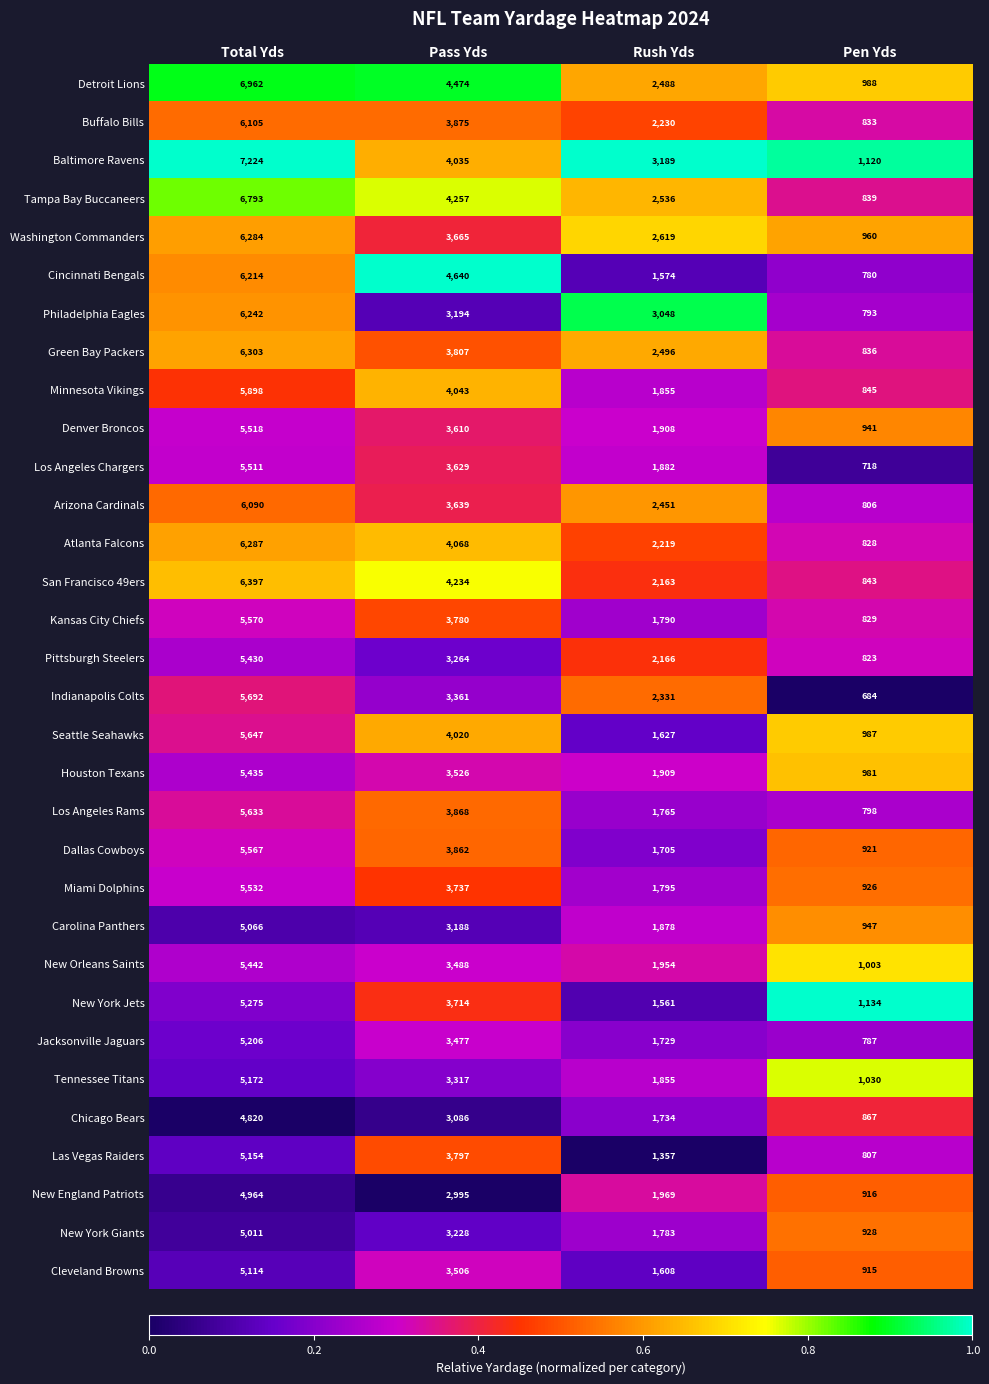

Which series has the largest total across all categories?

Baltimore Ravens